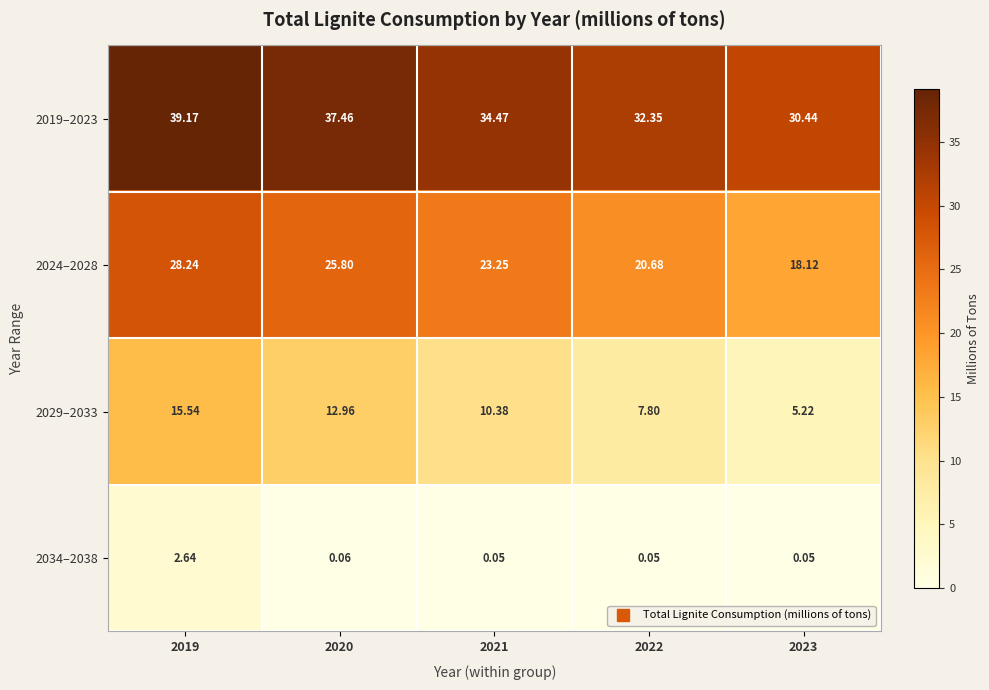

Is the value of 2034–2038 at 2023 greater than the value of 2029–2033 at 2022?

No